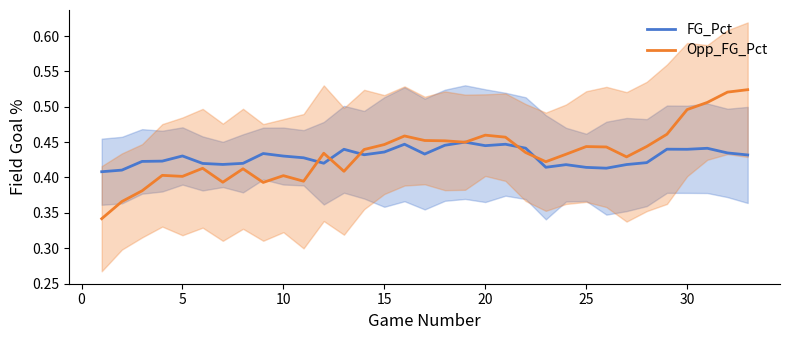

How many distinct data groups are displayed?

2